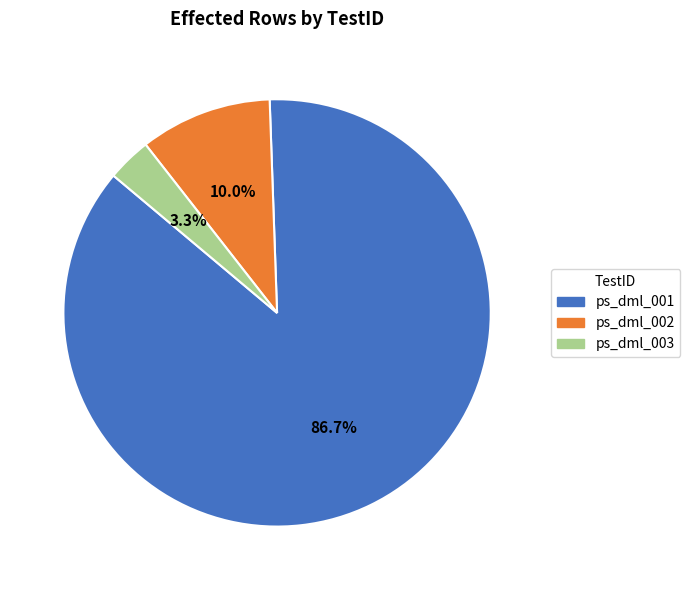

Between ps_dml_001 and ps_dml_003, which is larger?

ps_dml_001